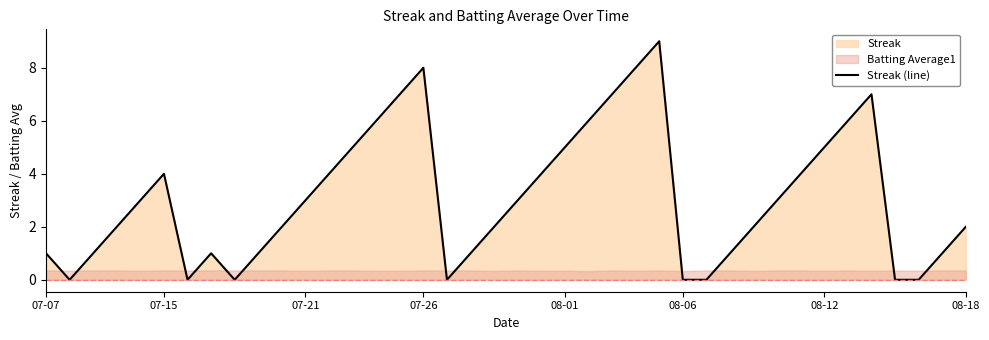

What is the highest value of the Streak (line) series?

9